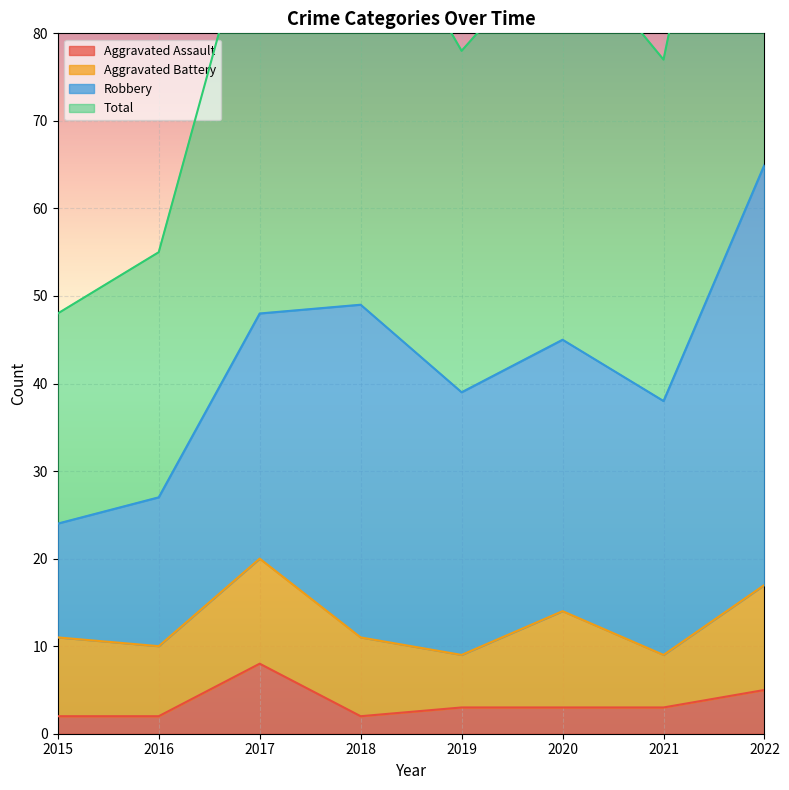

The Aggravated Assault series shows 2 at 2015. True or false?

True